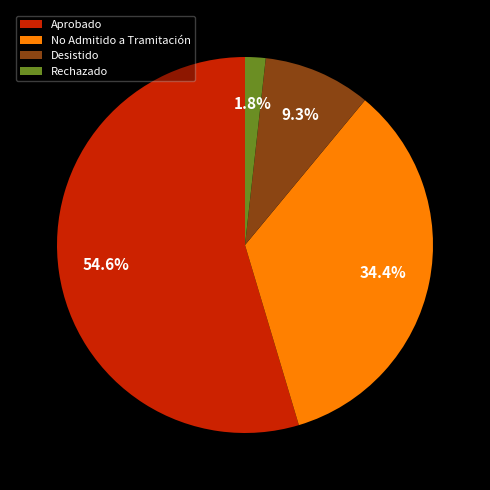

Rank the categories by value from lowest to highest.

Rechazado, Desistido, No Admitido a Tramitación, Aprobado